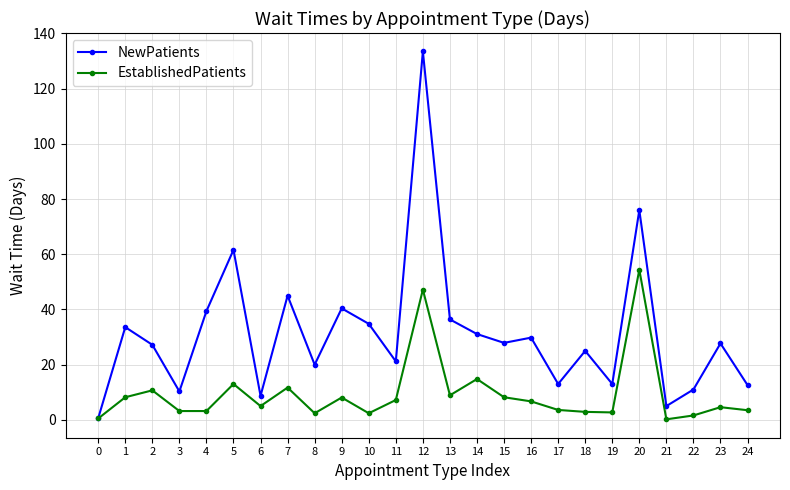

Is it true that EstablishedPatients equals 1.6 at 22?

True